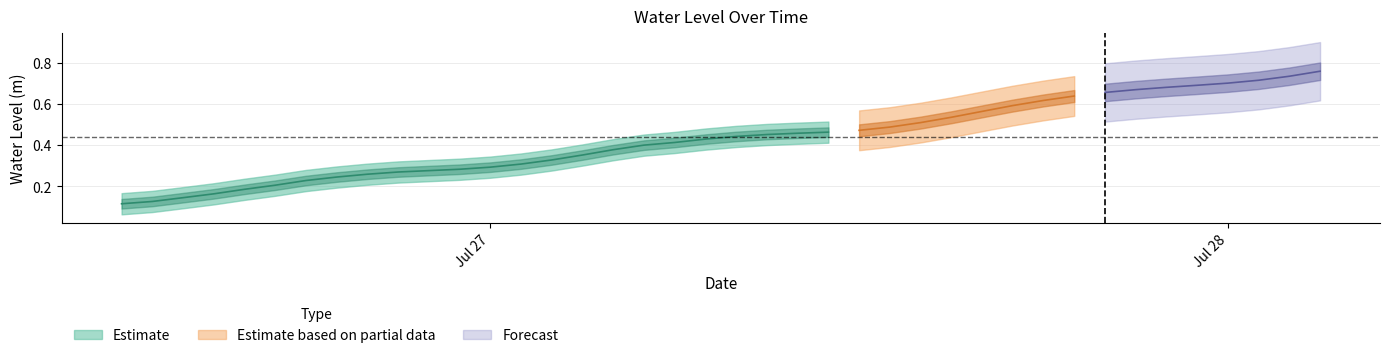

What is the label of the 39th point from the right?

2024-07-26 13:00:00